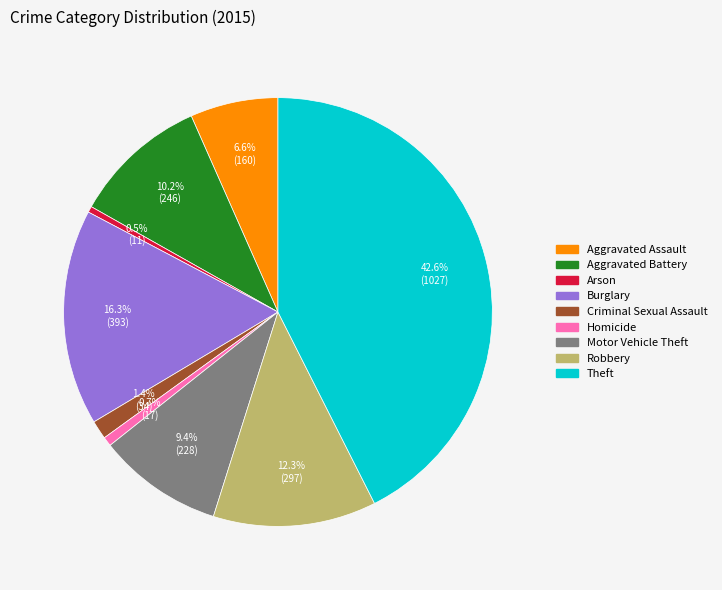

Which has a higher value, Homicide or Criminal Sexual Assault?

Criminal Sexual Assault